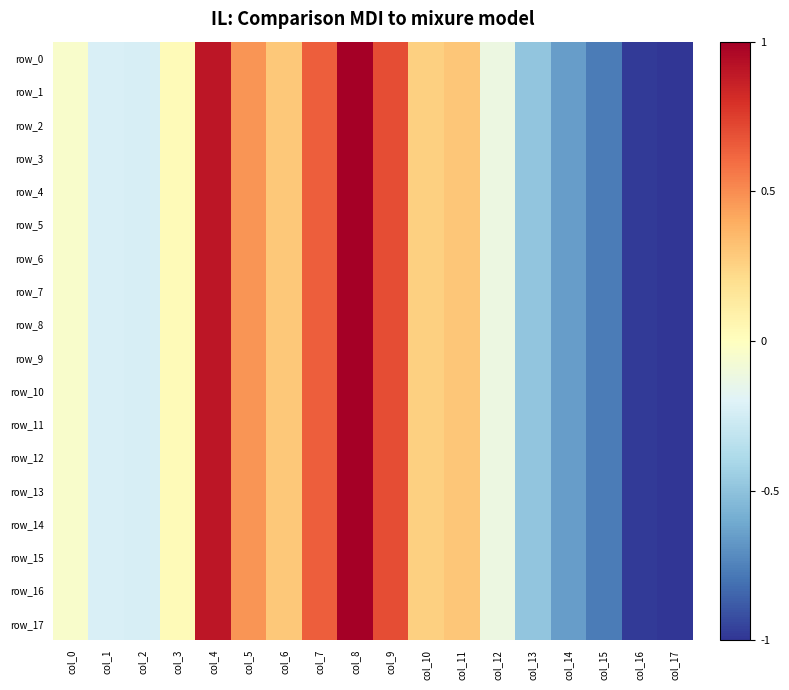

How many data points in row_1 are less than 0?

9